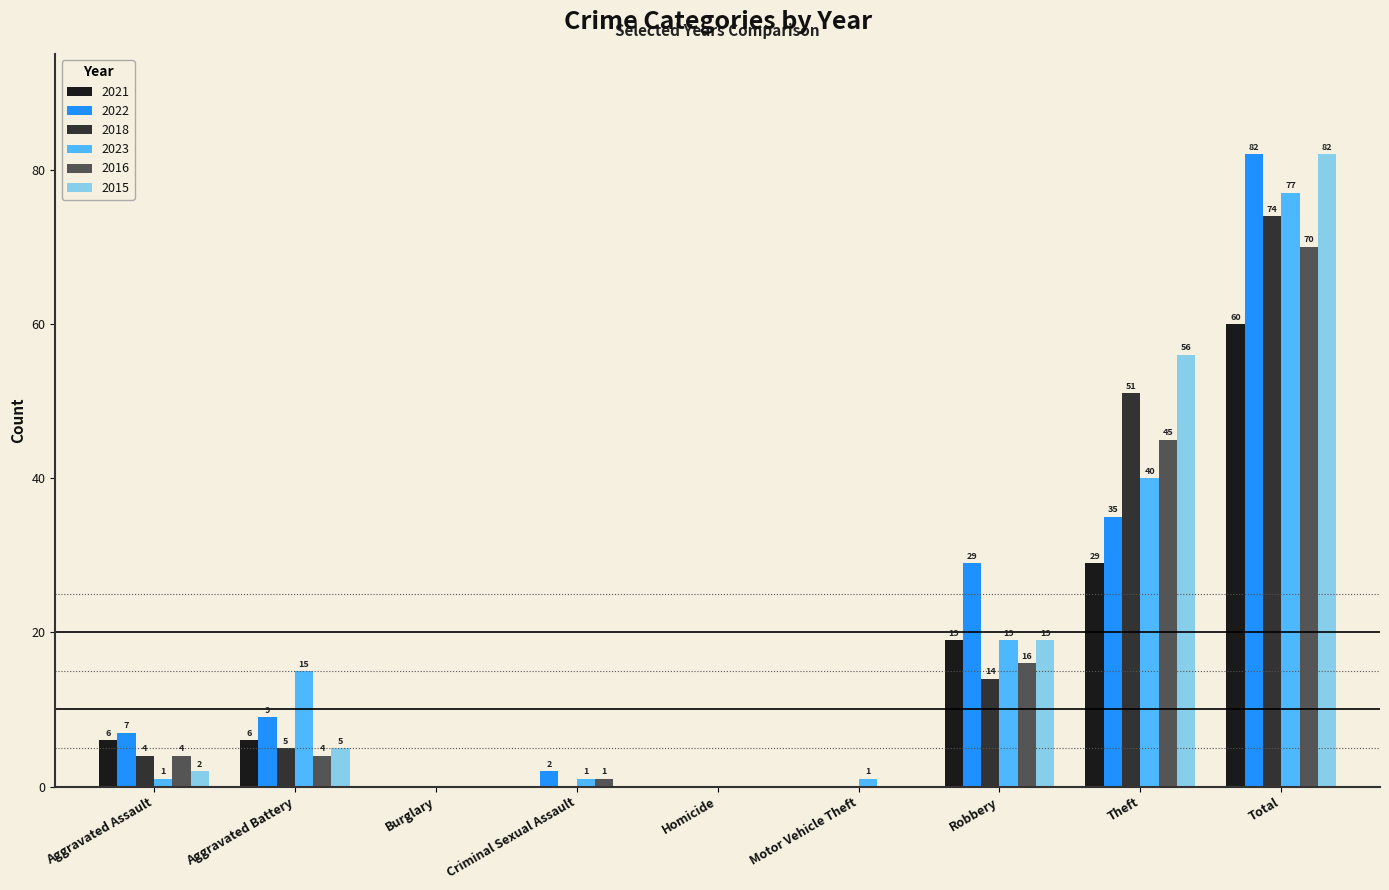

Is the value of 2016 at Motor Vehicle Theft greater than the value of 2022 at Aggravated Battery?

No